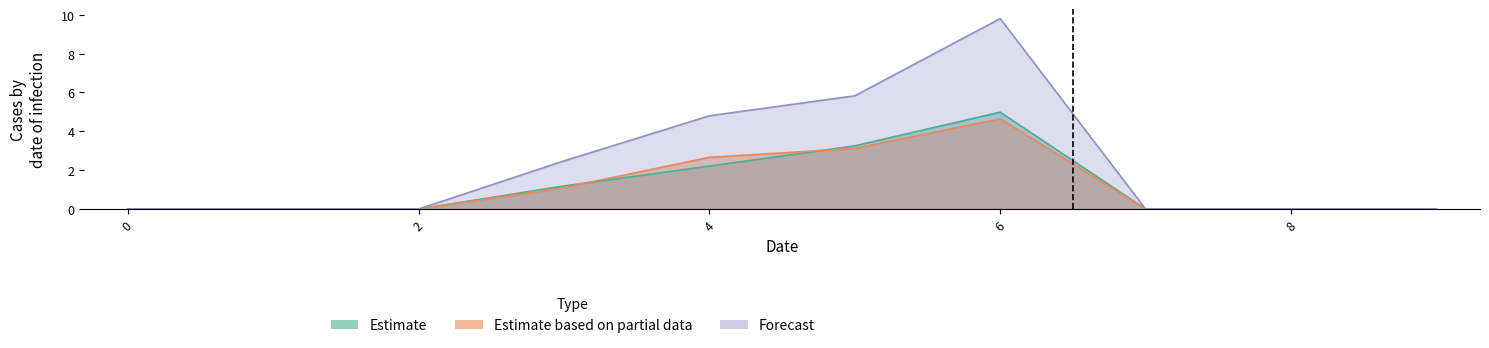

What is the greatest value displayed?

9.8